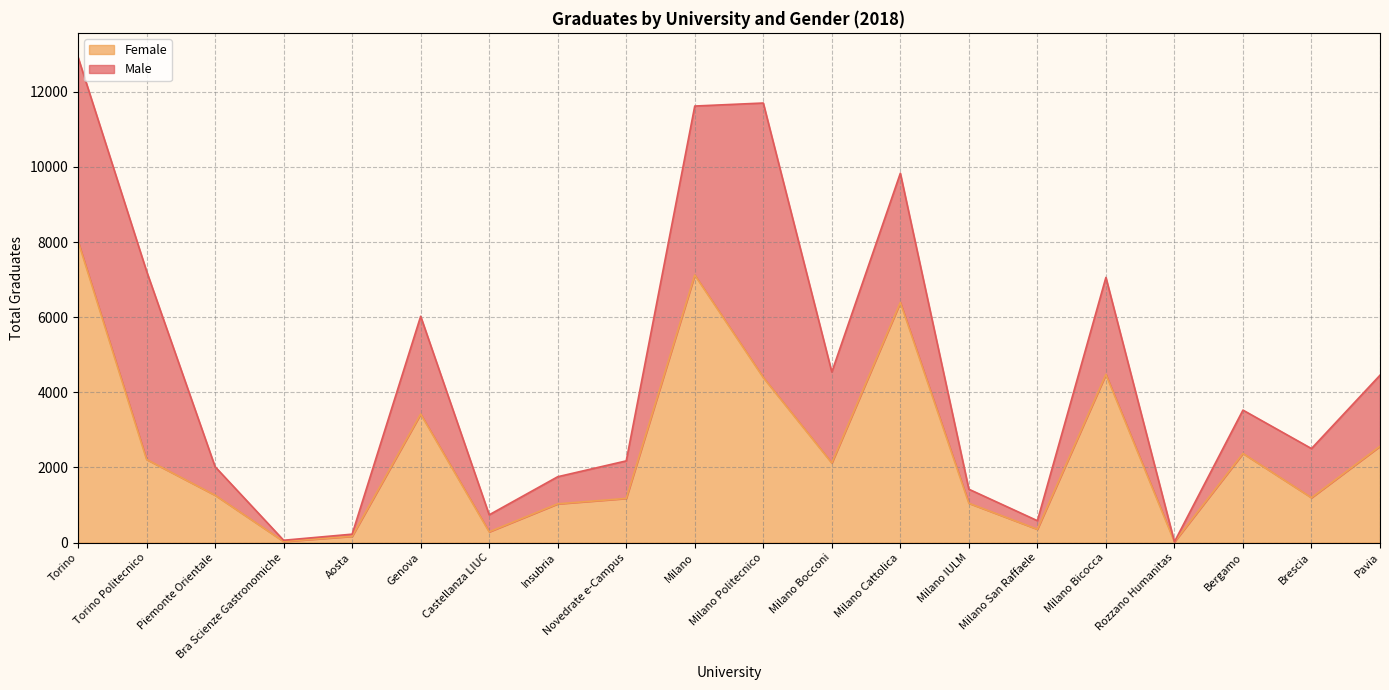

Where is the data nearest to the value 4021?

Milano Politecnico